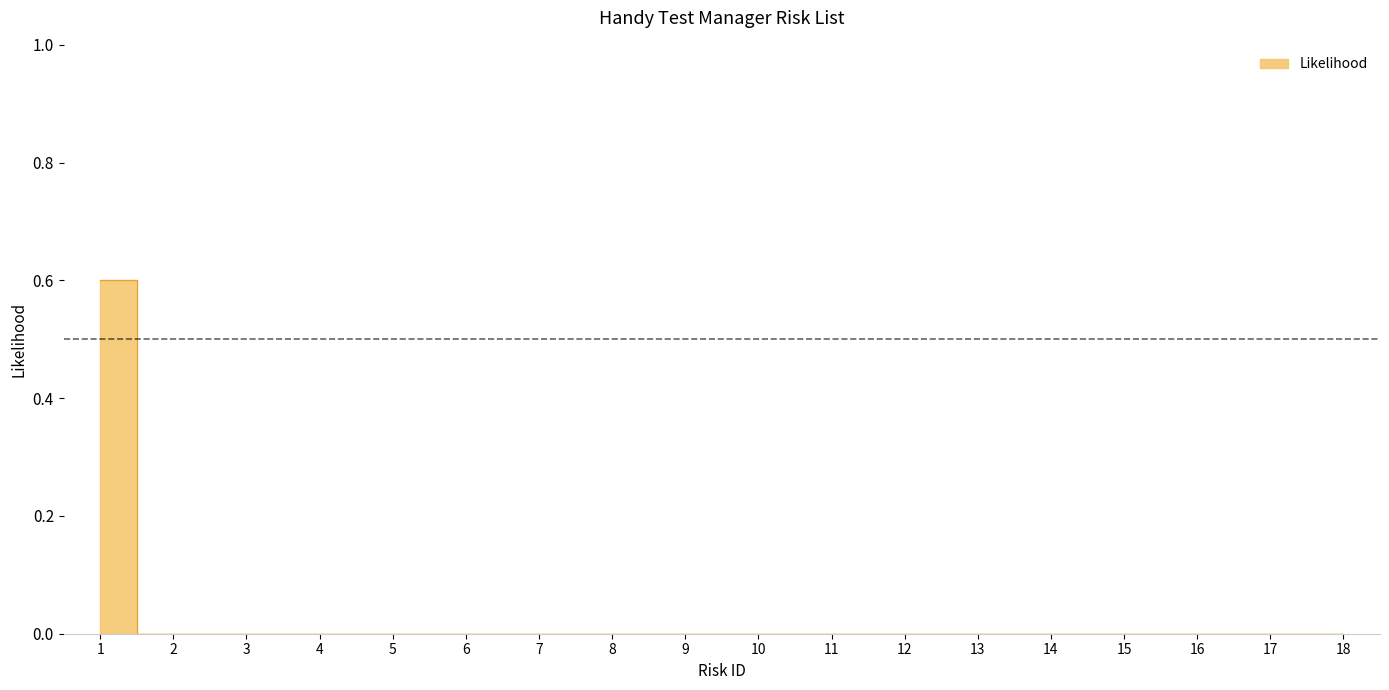

Which category has the highest value across all series?

1